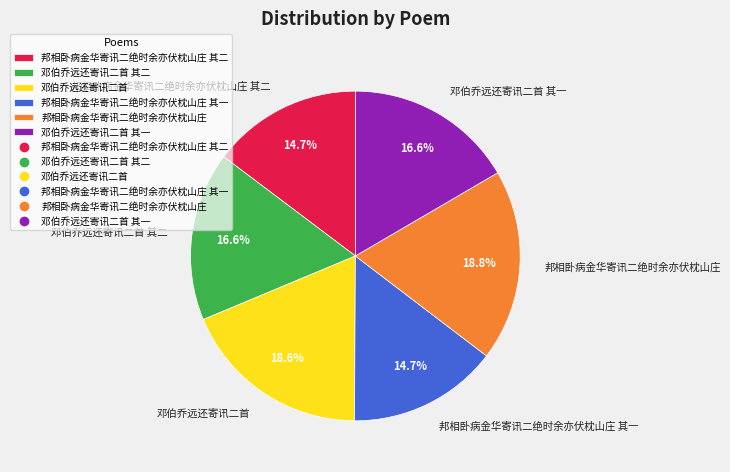

To the nearest percent, what portion does 邓伯乔远还寄讯二首 其二 represent?

17%